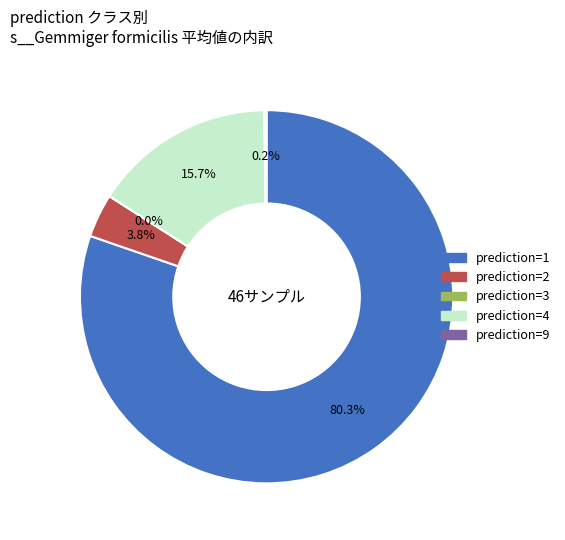

Does any single category account for the majority?

Yes